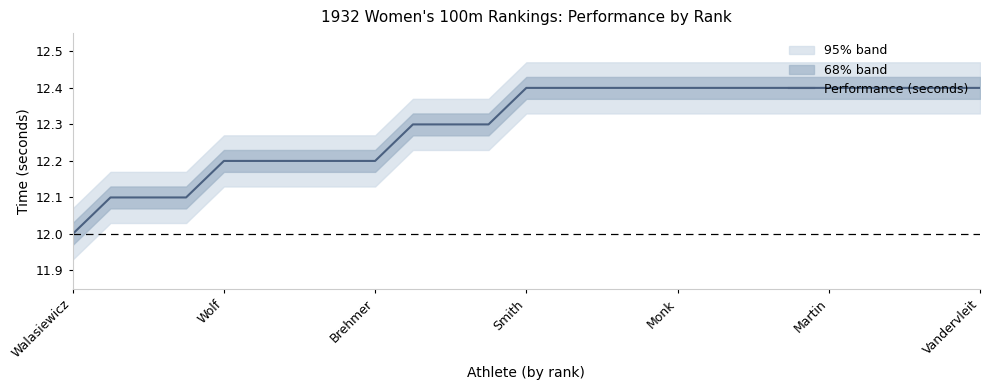

Reading right to left, extract all data points from this chart.

12.4	12.4	12.4	12.4	12.4	12.4	12.4	12.4	12.4	12.4	12.4	12.4	12.4	12.3	12.3	12.3	12.2	12.2	12.2	12.2	12.2	12.1	12.1	12.1	12.0